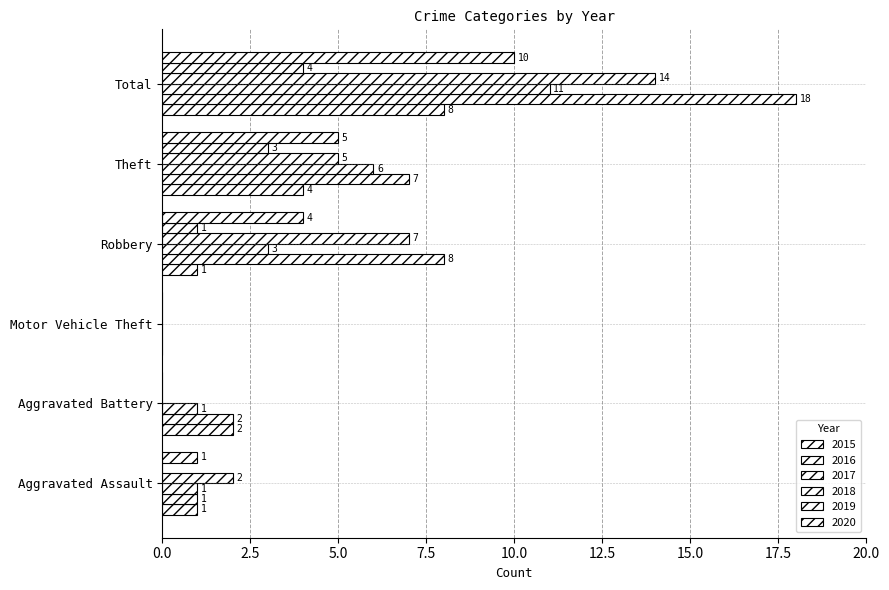

What is the label of the 6th bar from the right?

Aggravated Assault